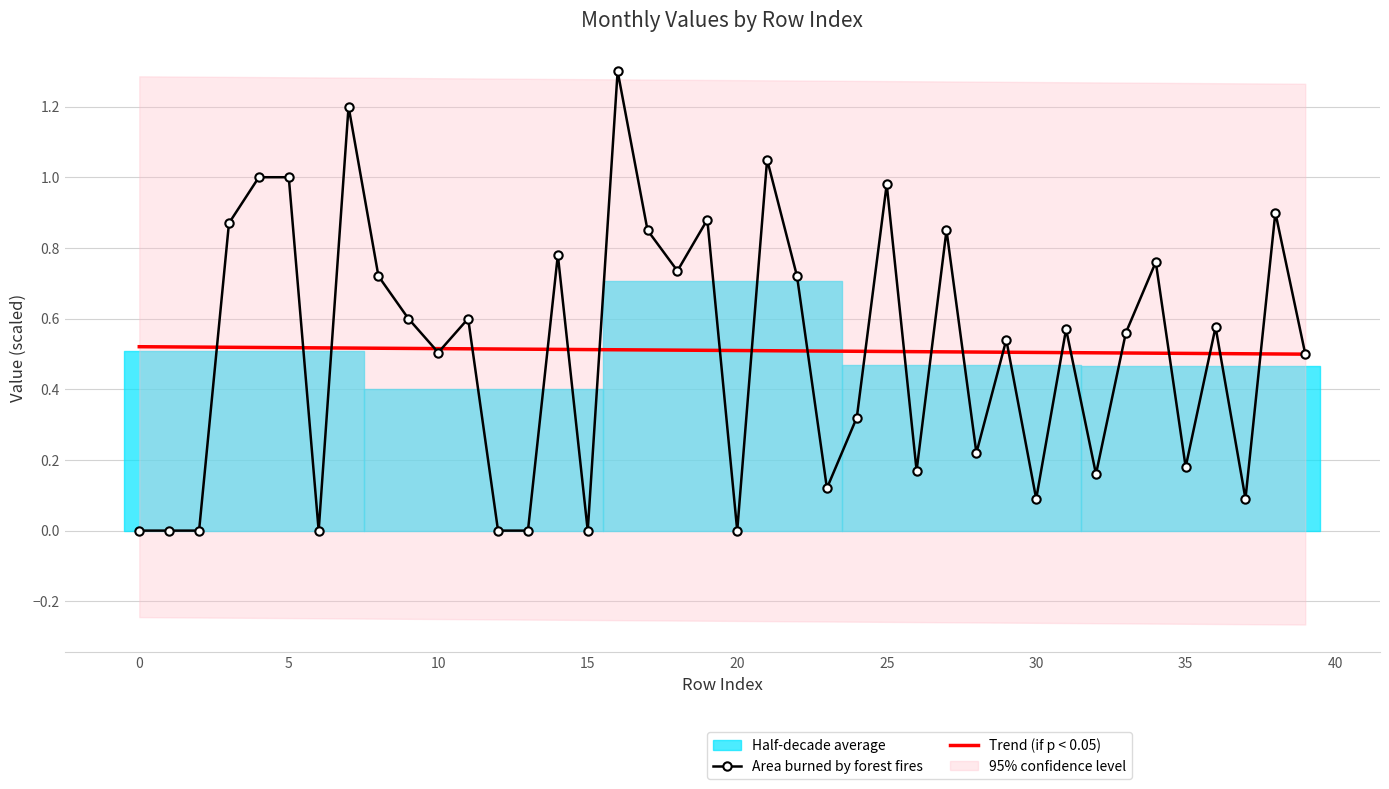

Which has a higher value, 15 or 22?

22